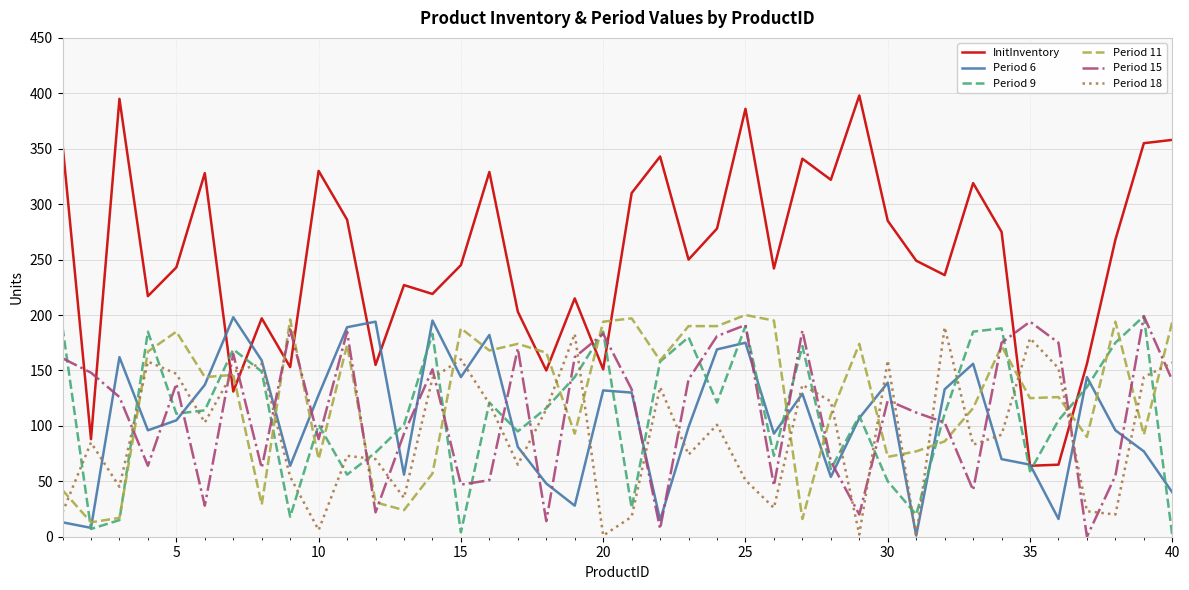

Which series ends up on top after the final intersection of Period 15 and Period 18?

Period 18